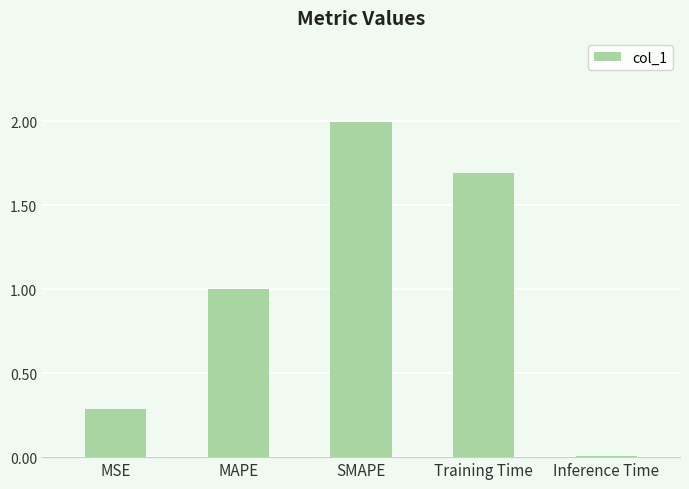

What is the difference between the values at SMAPE and MAPE?

1.0